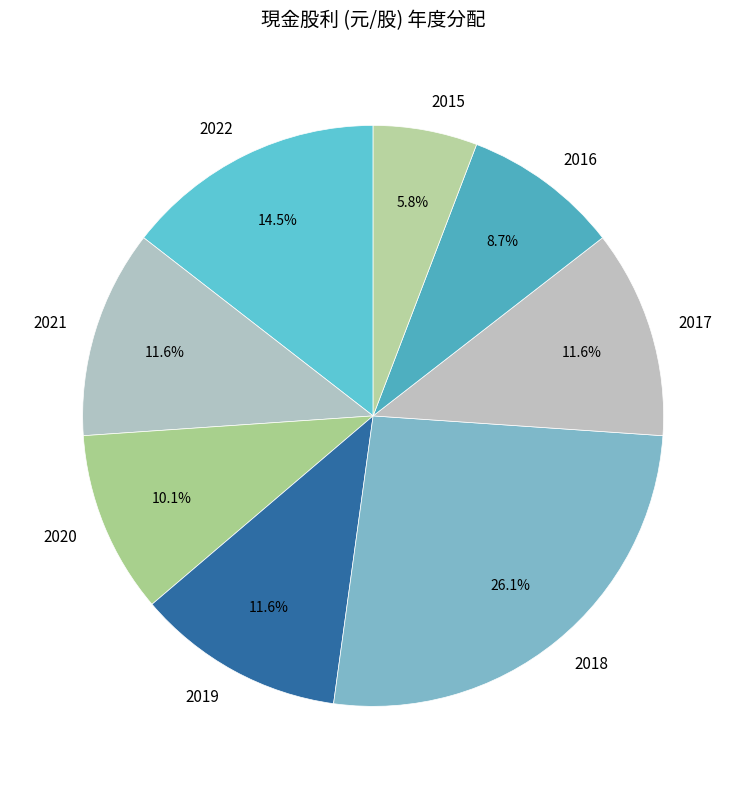

How many segments does this pie chart have?

8